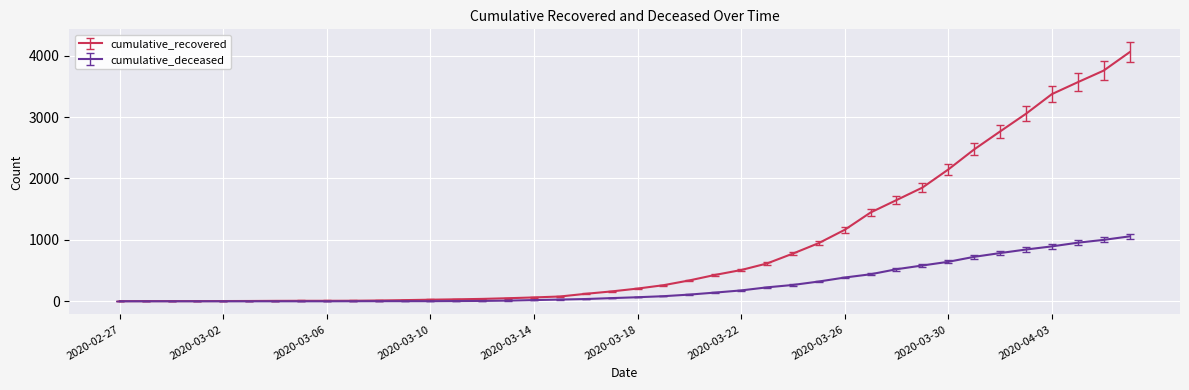

What is the highest value of the cumulative_deceased series?

1057